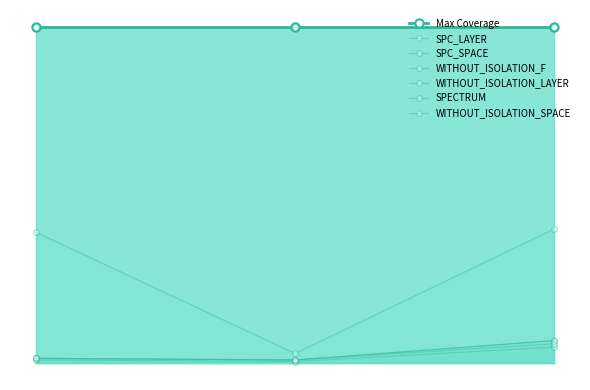

Count the SPC_LAYER values in the range 1 to 10.

3